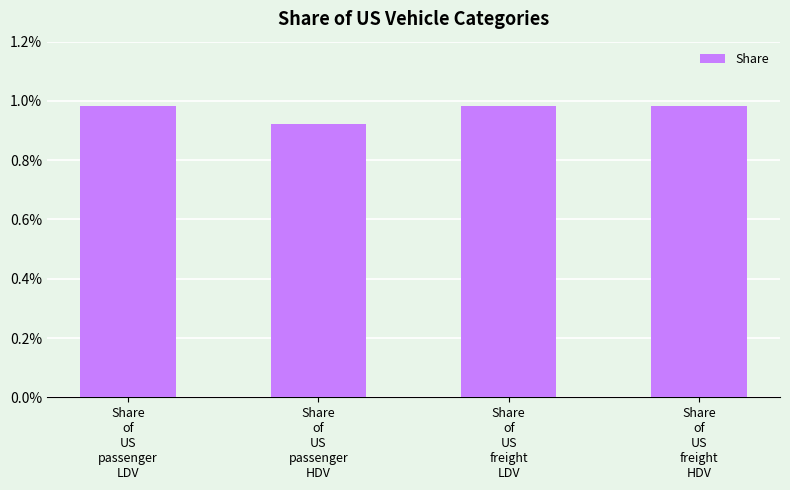

Does the chart contain any negative values?

No